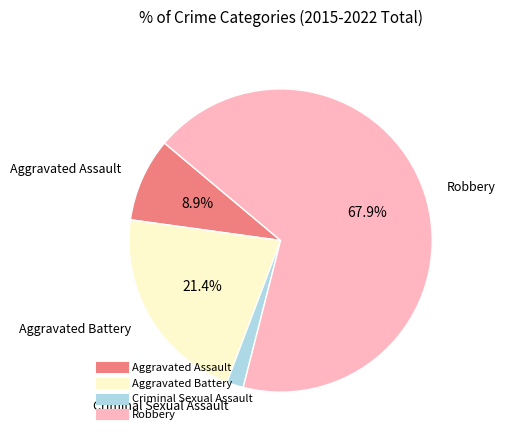

To the nearest percent, what percentage of the pie is Aggravated Assault?

9%